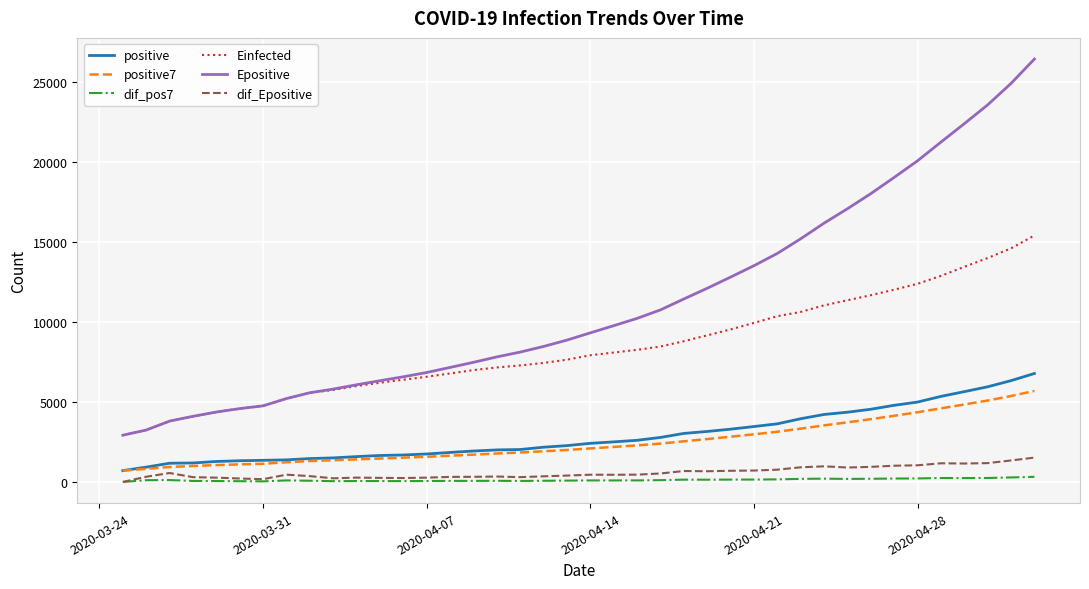

What are all the series names shown in the legend?

positive, positive7, dif_pos7, Einfected, Epositive, dif_Epositive